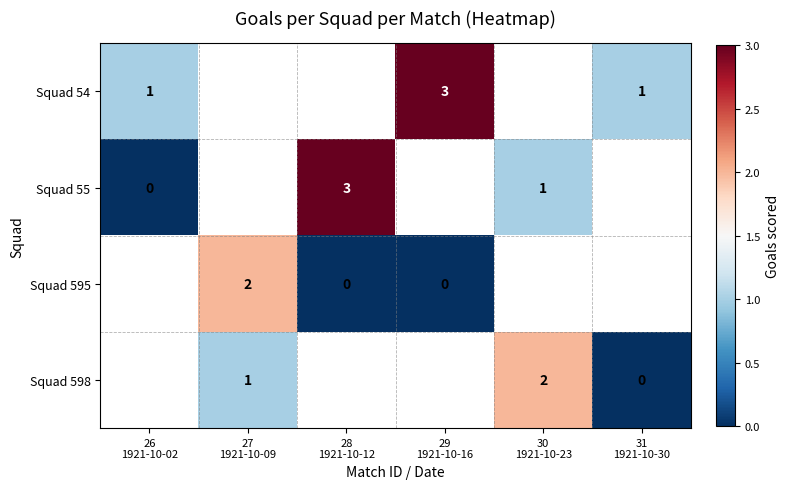

Is the value of Squad 595 at 28 1921-10-12 greater than the value of Squad 55 at 29 1921-10-16?

No